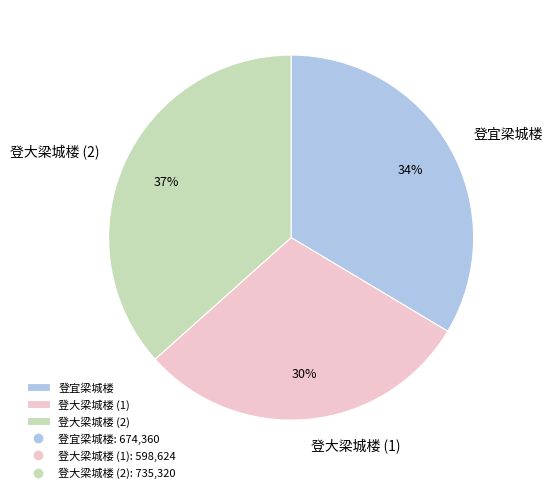

Between 登大梁城楼 (1) and 登大梁城楼 (2), which is larger?

登大梁城楼 (2)